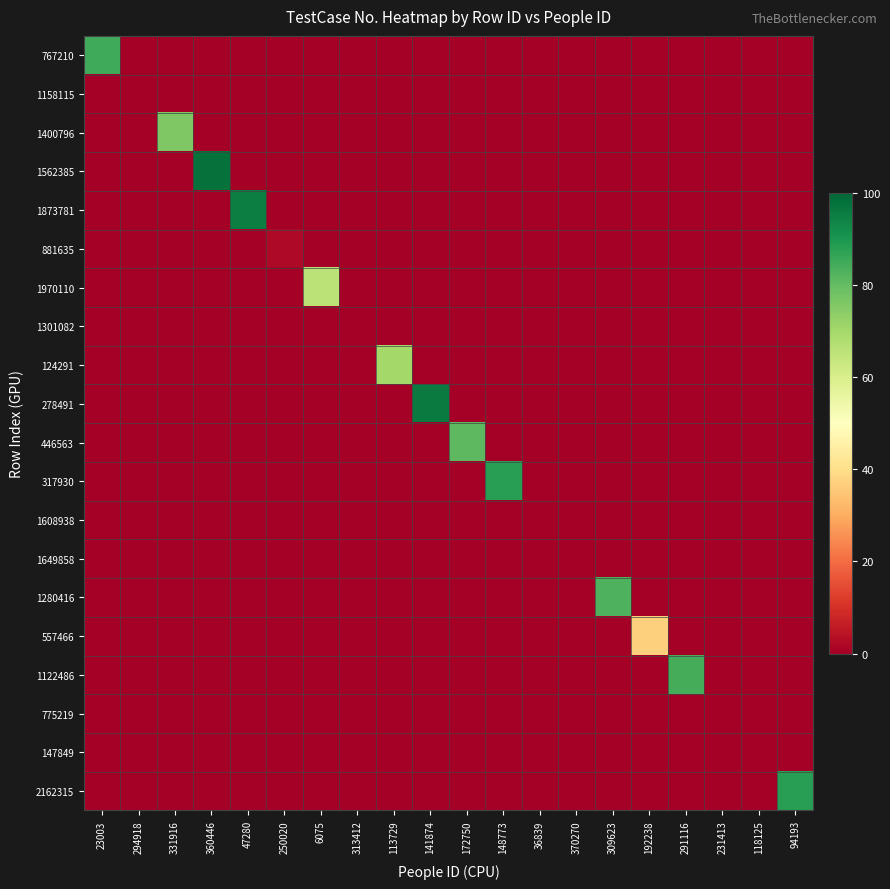

Reading left to right, transcribe all the data shown in this chart.

767210: 23003=85	294918=0	331916=0	360446=0	47280=0	250020=0	6075=0	313412=0	113729=0	141874=0	172750=0	148773=0	36839=0	370270=0	309623=0	192238=0	291116=0	231413=0	118125=0	94193=0
1158115: 23003=0	294918=0	331916=0	360446=0	47280=0	250020=0	6075=0	313412=0	113729=0	141874=0	172750=0	148773=0	36839=0	370270=0	309623=0	192238=0	291116=0	231413=0	118125=0	94193=0
1400796: 23003=0	294918=0	331916=76	360446=0	47280=0	250020=0	6075=0	313412=0	113729=0	141874=0	172750=0	148773=0	36839=0	370270=0	309623=0	192238=0	291116=0	231413=0	118125=0	94193=0
1562385: 23003=0	294918=0	331916=0	360446=98	47280=0	250020=0	6075=0	313412=0	113729=0	141874=0	172750=0	148773=0	36839=0	370270=0	309623=0	192238=0	291116=0	231413=0	118125=0	94193=0
1873781: 23003=0	294918=0	331916=0	360446=0	47280=95	250020=0	6075=0	313412=0	113729=0	141874=0	172750=0	148773=0	36839=0	370270=0	309623=0	192238=0	291116=0	231413=0	118125=0	94193=0
881635: 23003=0	294918=0	331916=0	360446=0	47280=0	250020=2	6075=0	313412=0	113729=0	141874=0	172750=0	148773=0	36839=0	370270=0	309623=0	192238=0	291116=0	231413=0	118125=0	94193=0
1970110: 23003=0	294918=0	331916=0	360446=0	47280=0	250020=0	6075=66	313412=0	113729=0	141874=0	172750=0	148773=0	36839=0	370270=0	309623=0	192238=0	291116=0	231413=0	118125=0	94193=0
1301082: 23003=0	294918=0	331916=0	360446=0	47280=0	250020=0	6075=0	313412=0	113729=0	141874=0	172750=0	148773=0	36839=0	370270=0	309623=0	192238=0	291116=0	231413=0	118125=0	94193=0
124291: 23003=0	294918=0	331916=0	360446=0	47280=0	250020=0	6075=0	313412=0	113729=70	141874=0	172750=0	148773=0	36839=0	370270=0	309623=0	192238=0	291116=0	231413=0	118125=0	94193=0
278491: 23003=0	294918=0	331916=0	360446=0	47280=0	250020=0	6075=0	313412=0	113729=0	141874=96	172750=0	148773=0	36839=0	370270=0	309623=0	192238=0	291116=0	231413=0	118125=0	94193=0
446563: 23003=0	294918=0	331916=0	360446=0	47280=0	250020=0	6075=0	313412=0	113729=0	141874=0	172750=81	148773=0	36839=0	370270=0	309623=0	192238=0	291116=0	231413=0	118125=0	94193=0
317930: 23003=0	294918=0	331916=0	360446=0	47280=0	250020=0	6075=0	313412=0	113729=0	141874=0	172750=0	148773=88	36839=0	370270=0	309623=0	192238=0	291116=0	231413=0	118125=0	94193=0
1608938: 23003=0	294918=0	331916=0	360446=0	47280=0	250020=0	6075=0	313412=0	113729=0	141874=0	172750=0	148773=0	36839=0	370270=0	309623=0	192238=0	291116=0	231413=0	118125=0	94193=0
1649858: 23003=0	294918=0	331916=0	360446=0	47280=0	250020=0	6075=0	313412=0	113729=0	141874=0	172750=0	148773=0	36839=0	370270=0	309623=0	192238=0	291116=0	231413=0	118125=0	94193=0
1280416: 23003=0	294918=0	331916=0	360446=0	47280=0	250020=0	6075=0	313412=0	113729=0	141874=0	172750=0	148773=0	36839=0	370270=0	309623=83	192238=0	291116=0	231413=0	118125=0	94193=0
557466: 23003=0	294918=0	331916=0	360446=0	47280=0	250020=0	6075=0	313412=0	113729=0	141874=0	172750=0	148773=0	36839=0	370270=0	309623=0	192238=37	291116=0	231413=0	118125=0	94193=0
1122486: 23003=0	294918=0	331916=0	360446=0	47280=0	250020=0	6075=0	313412=0	113729=0	141874=0	172750=0	148773=0	36839=0	370270=0	309623=0	192238=0	291116=84	231413=0	118125=0	94193=0
775219: 23003=0	294918=0	331916=0	360446=0	47280=0	250020=0	6075=0	313412=0	113729=0	141874=0	172750=0	148773=0	36839=0	370270=0	309623=0	192238=0	291116=0	231413=0	118125=0	94193=0
147849: 23003=0	294918=0	331916=0	360446=0	47280=0	250020=0	6075=0	313412=0	113729=0	141874=0	172750=0	148773=0	36839=0	370270=0	309623=0	192238=0	291116=0	231413=0	118125=0	94193=0
2162315: 23003=0	294918=0	331916=0	360446=0	47280=0	250020=0	6075=0	313412=0	113729=0	141874=0	172750=0	148773=0	36839=0	370270=0	309623=0	192238=0	291116=0	231413=0	118125=0	94193=88